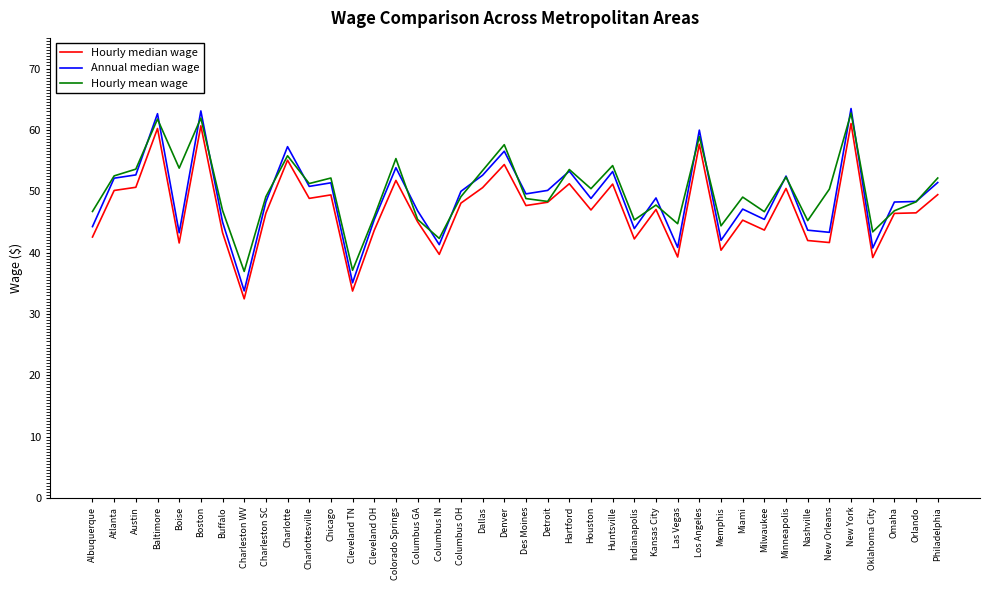

True or false: Hourly mean wage has more than 1 points higher than both neighbors.

True